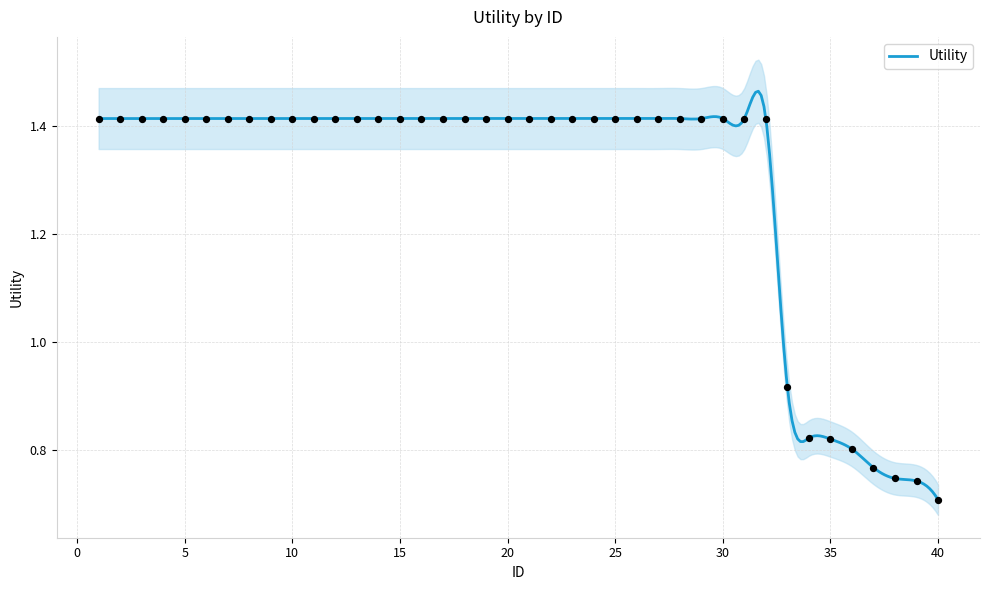

Which has a higher value, 33 or 39?

33